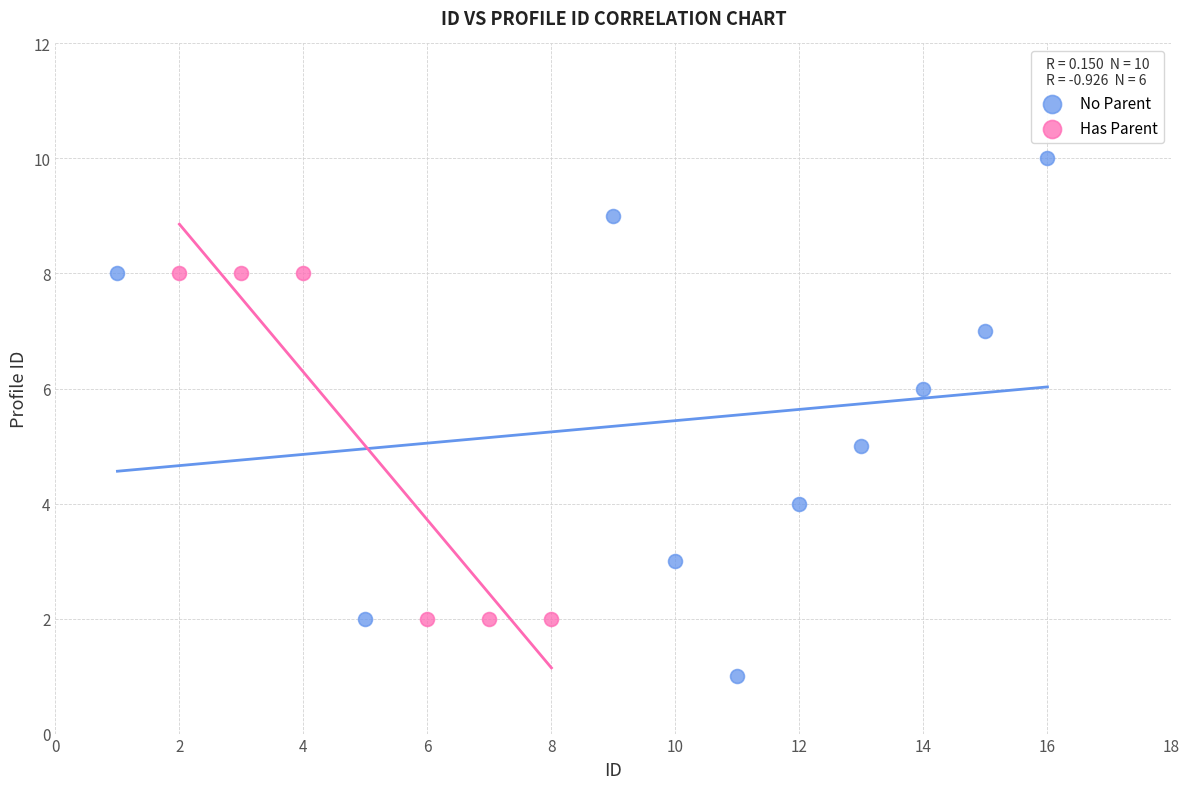

Which series contains the lowest Y value?

No Parent